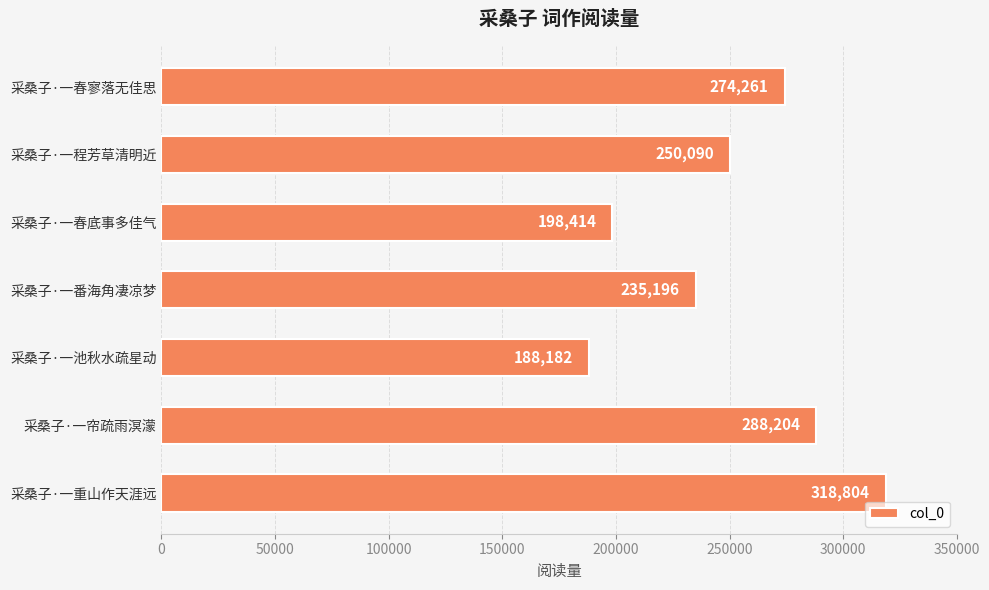

Read the value at 采桑子·一程芳草清明近, to the nearest 50.

250100